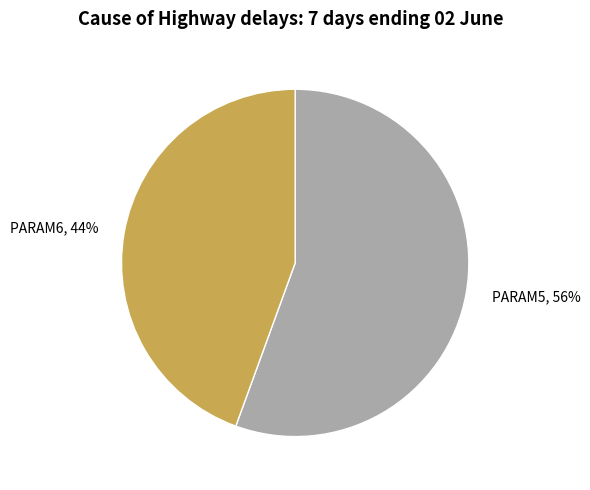

To the nearest percent, what percentage of the pie is PARAM5?

56%